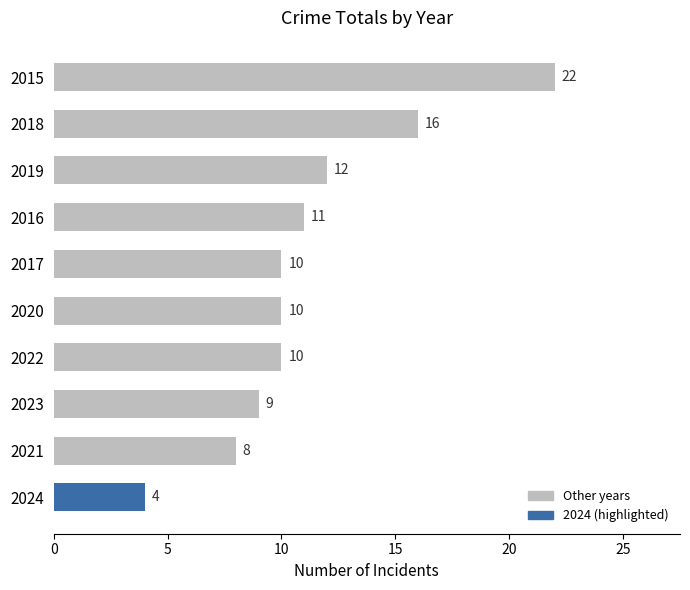

Which has a higher value, 2019 or 2022?

2019